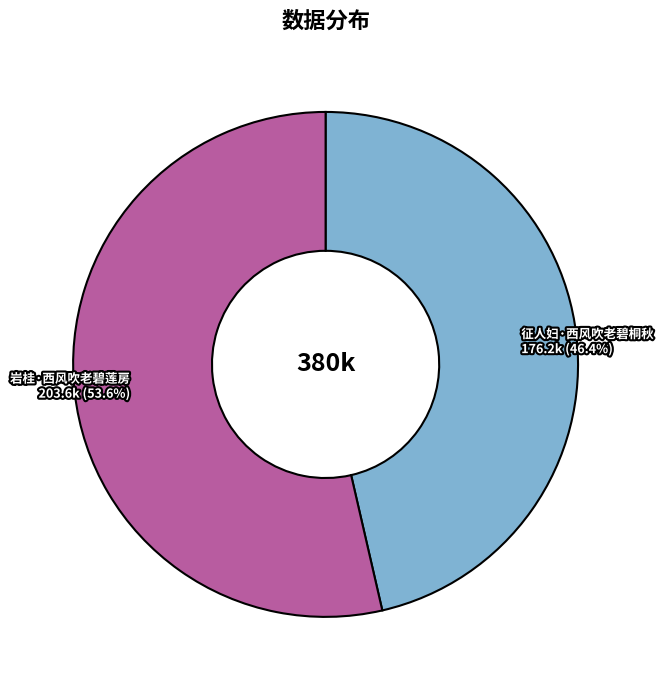

Does any single category account for the majority?

Yes